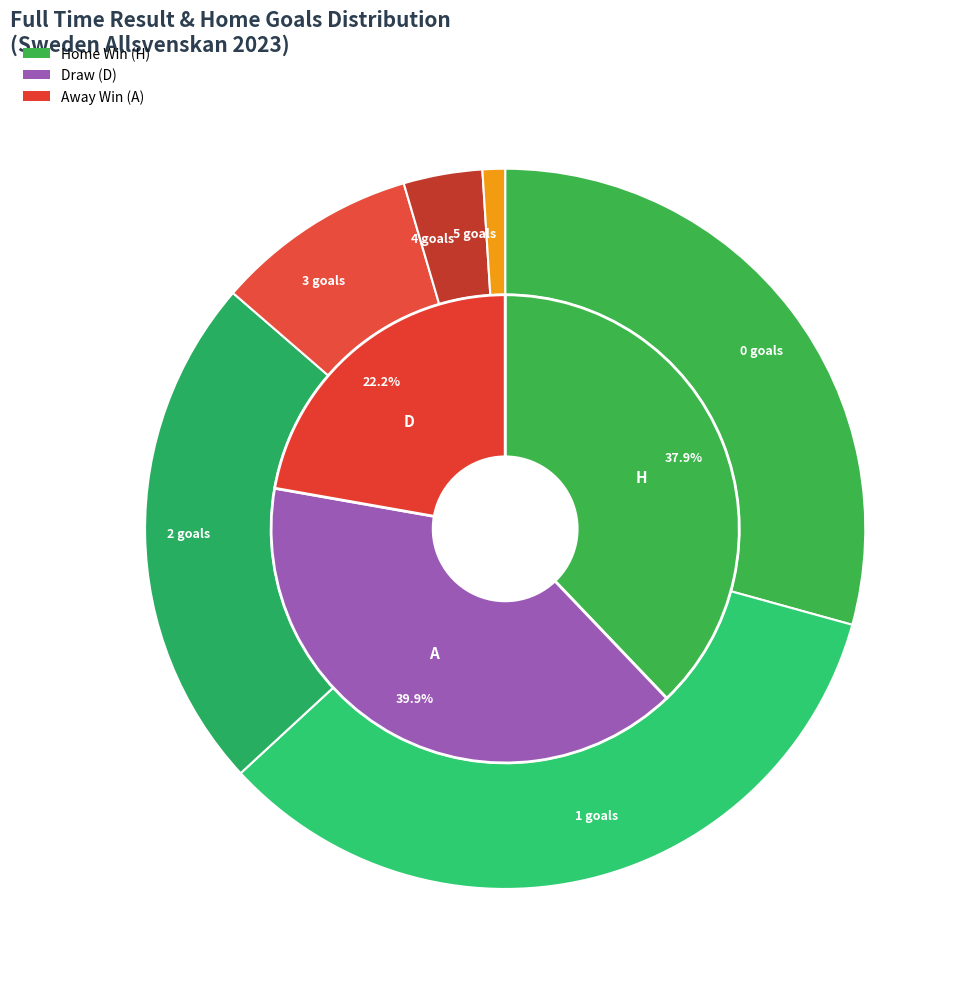

What portion of the pie excludes D?

77.8%